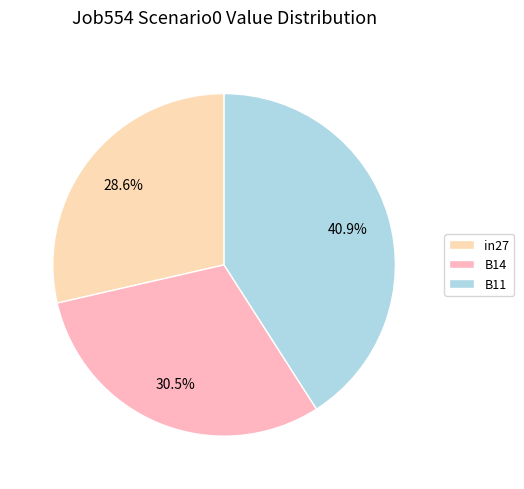

Combined, do B14 and in27 account for over 50%?

Yes